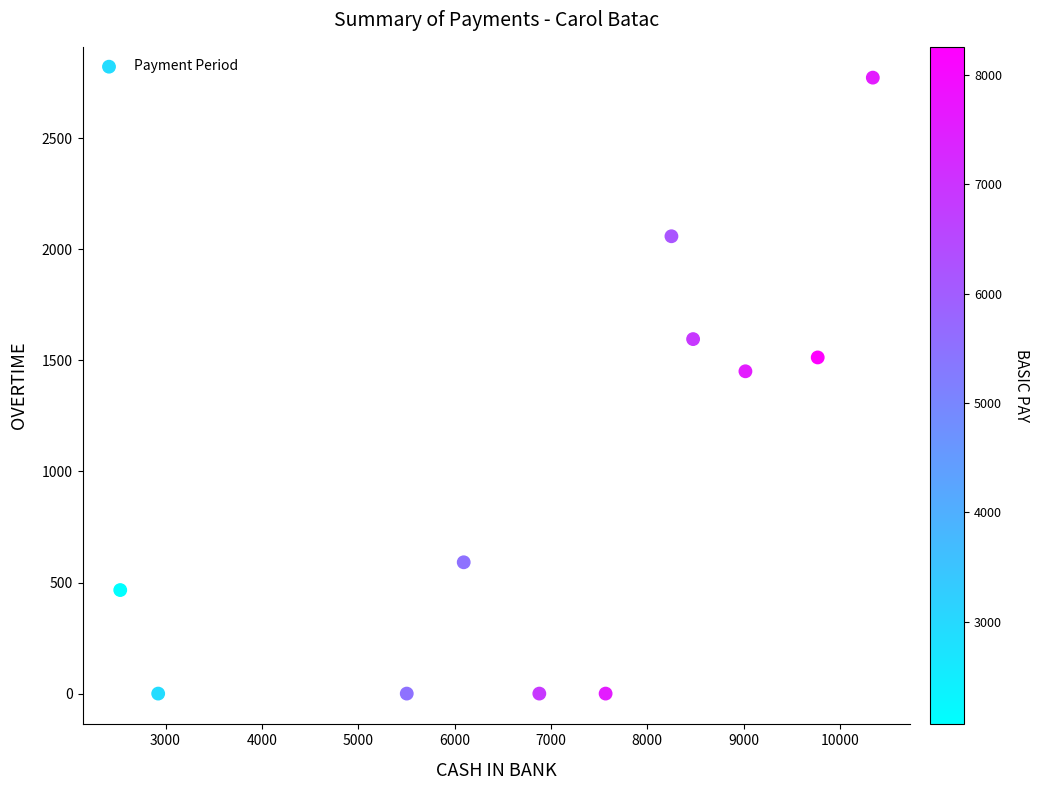

What Y value in the scatter plot is closest to 1386?

1451.0